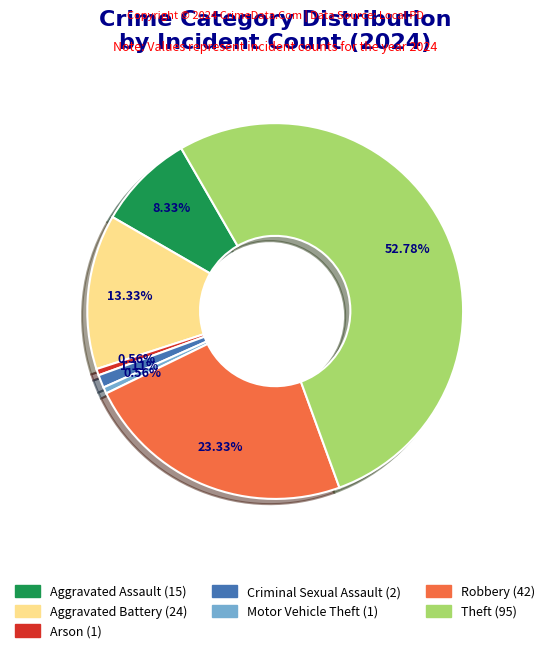

Is there any slice that represents more than half of the pie?

Yes